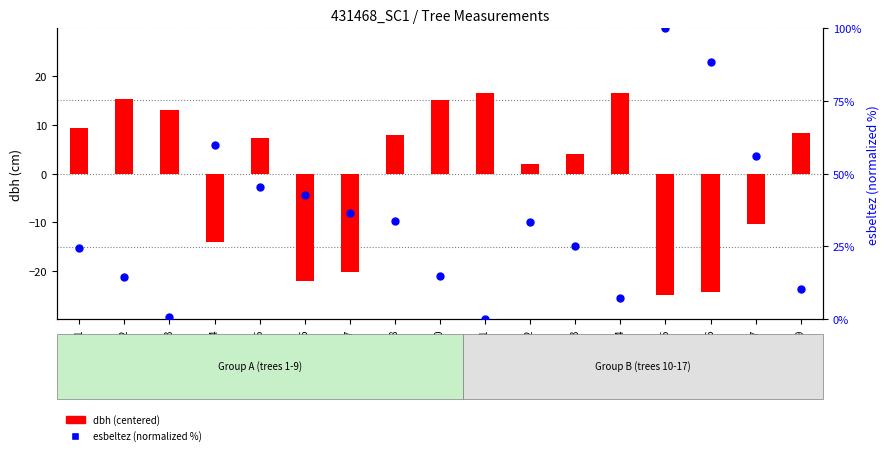

Which series has the largest total across all categories?

esbeltez (normalized %)